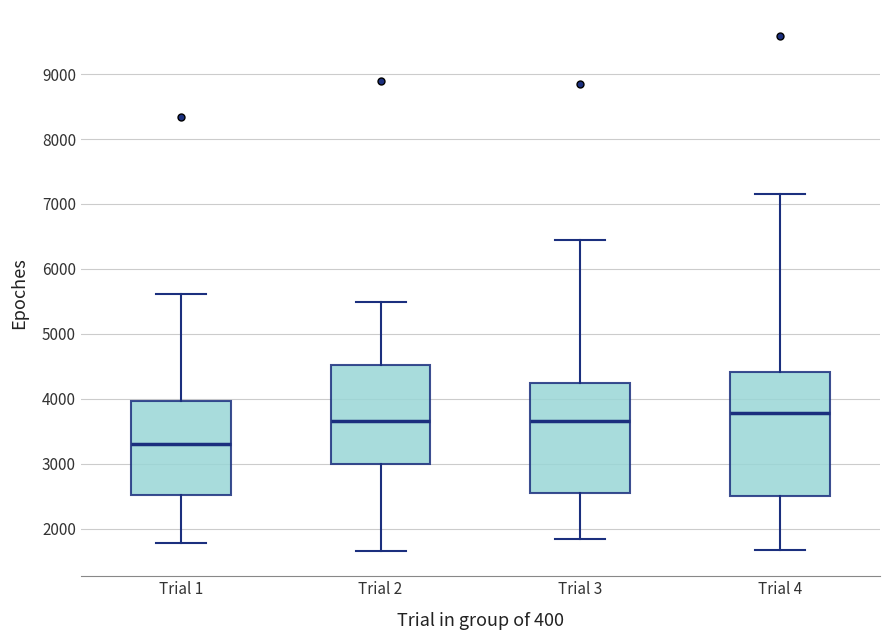

Which box has the lowest median line?

Trial 1